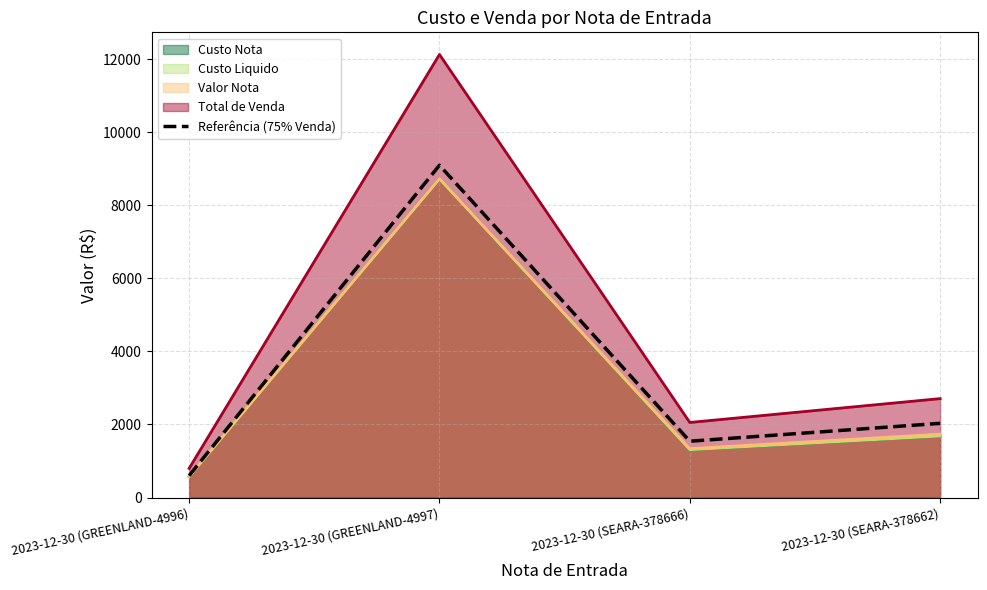

How many lines are shown in the chart?

1